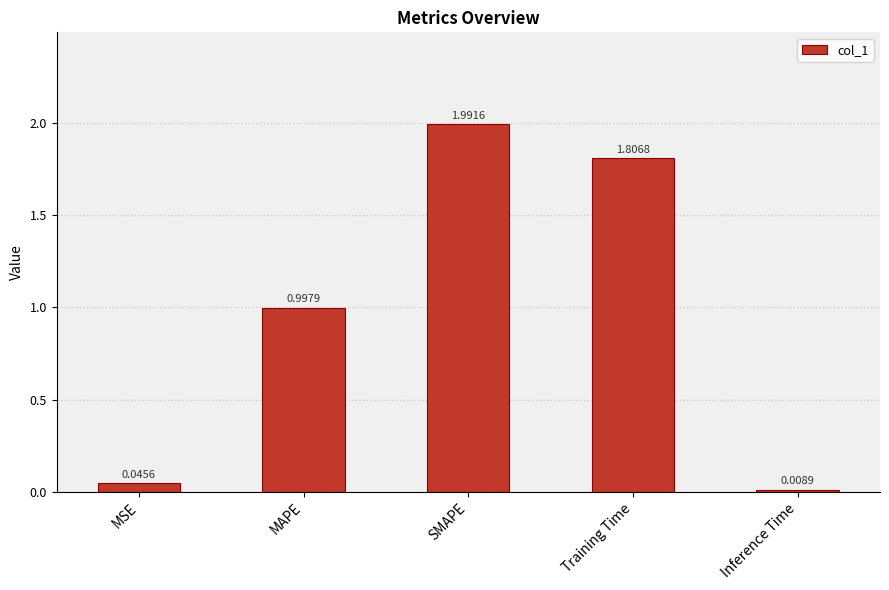

What is the approximate value at MAPE?

1.0